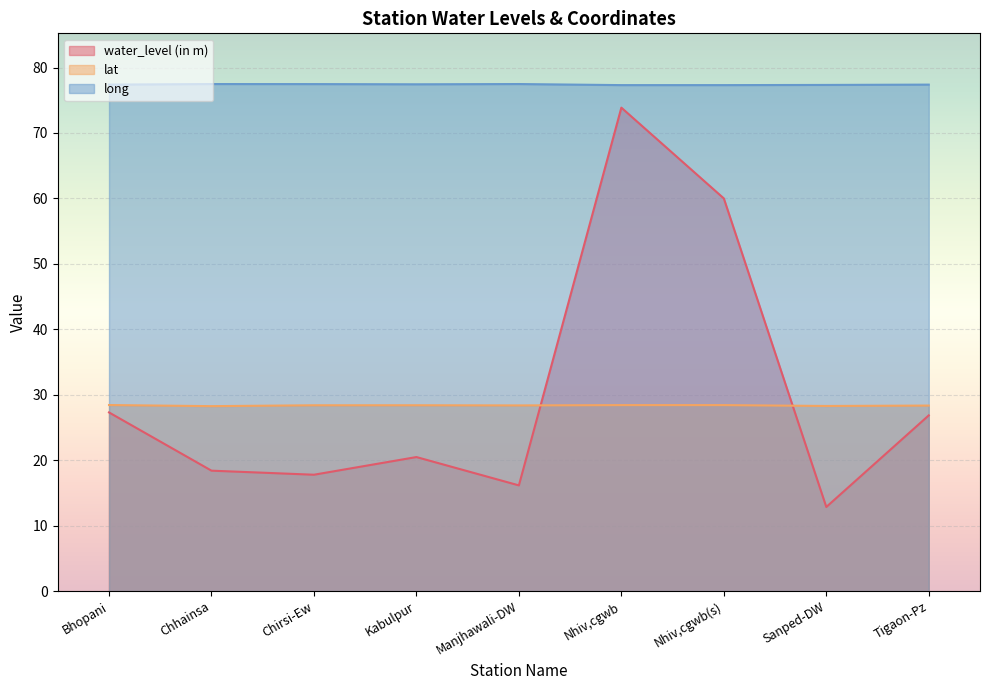

Reading left to right, transcribe all the data shown in this chart.

water_level (in m): Bhopani=27.3	Chhainsa=18.4	Chirsi-Ew=17.8	Kabulpur=20.5	Manjhawali-DW=16.1	Nhiv,cgwb=73.9	Nhiv,cgwb(s)=60.0	Sanped-DW=12.8	Tigaon-Pz=26.9
lat: Bhopani=28.4	Chhainsa=28.3	Chirsi-Ew=28.4	Kabulpur=28.4	Manjhawali-DW=28.4	Nhiv,cgwb=28.4	Nhiv,cgwb(s)=28.4	Sanped-DW=28.3	Tigaon-Pz=28.3
long: Bhopani=77.4	Chhainsa=77.5	Chirsi-Ew=77.5	Kabulpur=77.4	Manjhawali-DW=77.5	Nhiv,cgwb=77.3	Nhiv,cgwb(s)=77.3	Sanped-DW=77.3	Tigaon-Pz=77.4